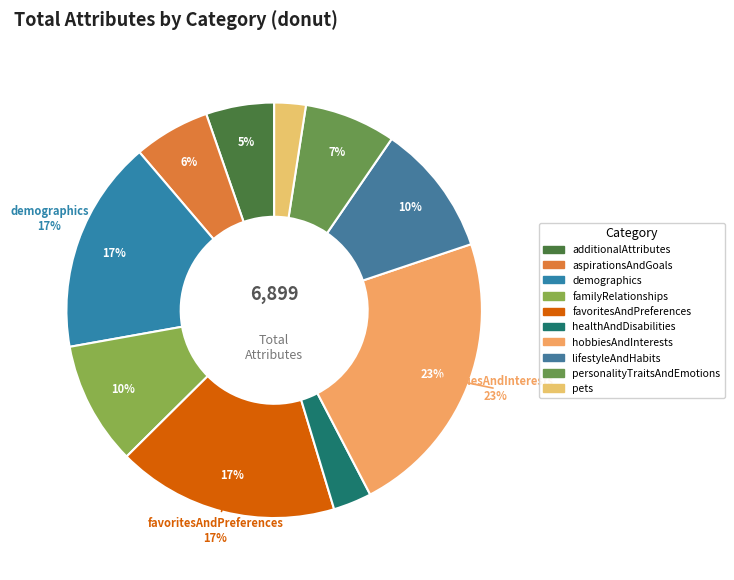

Does any single category account for the majority?

No